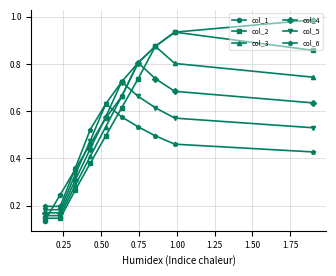

How many col_6 values are between 0 and 1?

10